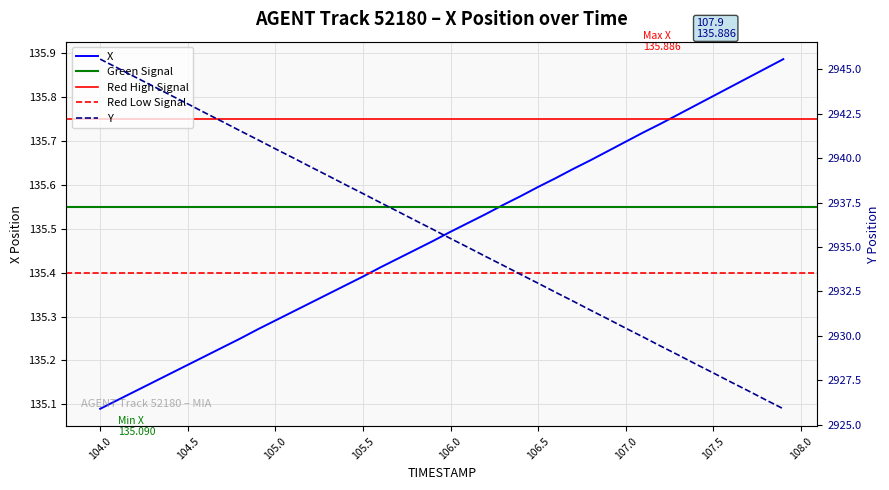

What is the difference between the maximum and second lowest values in the X series?

0.8